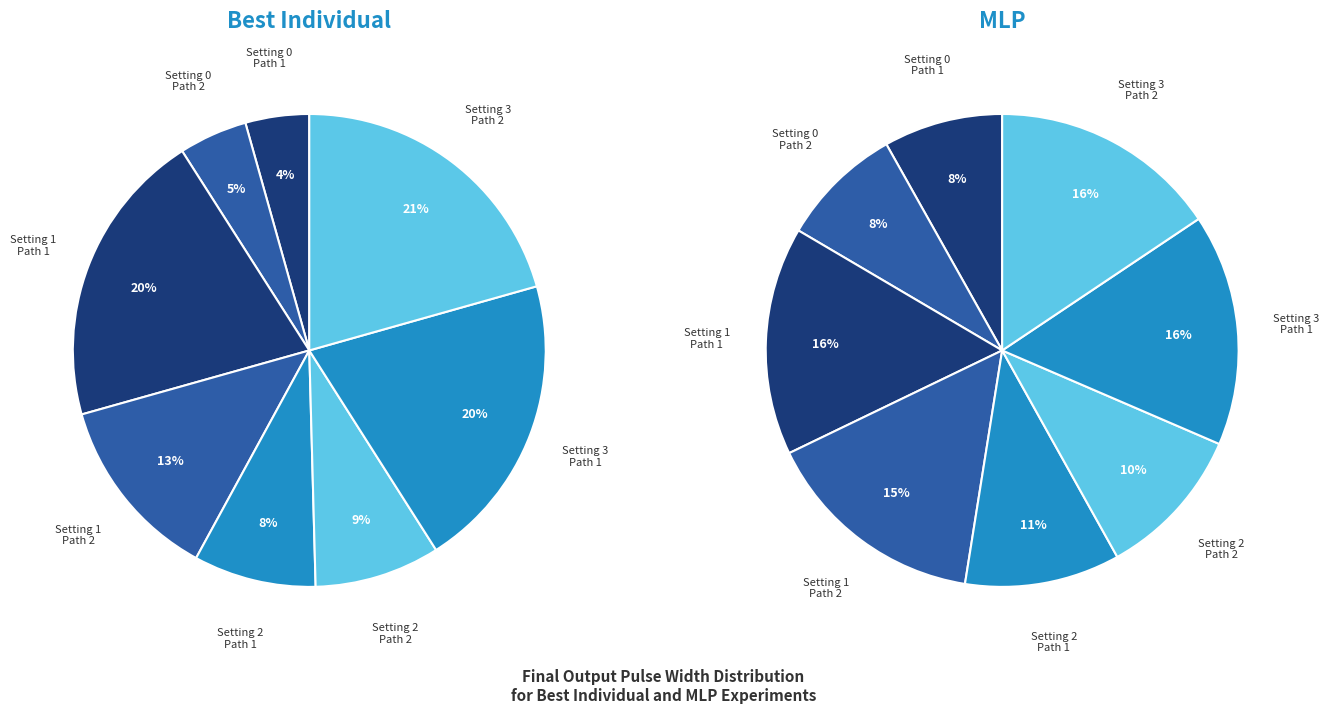

Is there a majority slice in this chart?

No